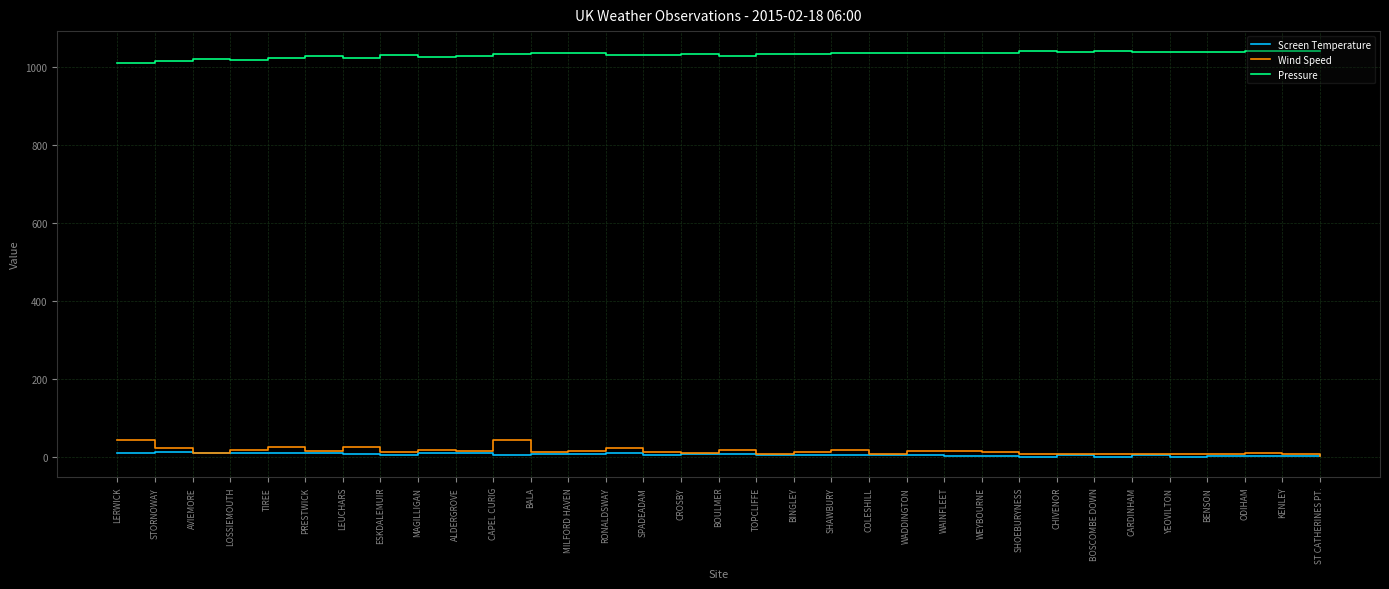

What is the greatest value displayed?

1040.0